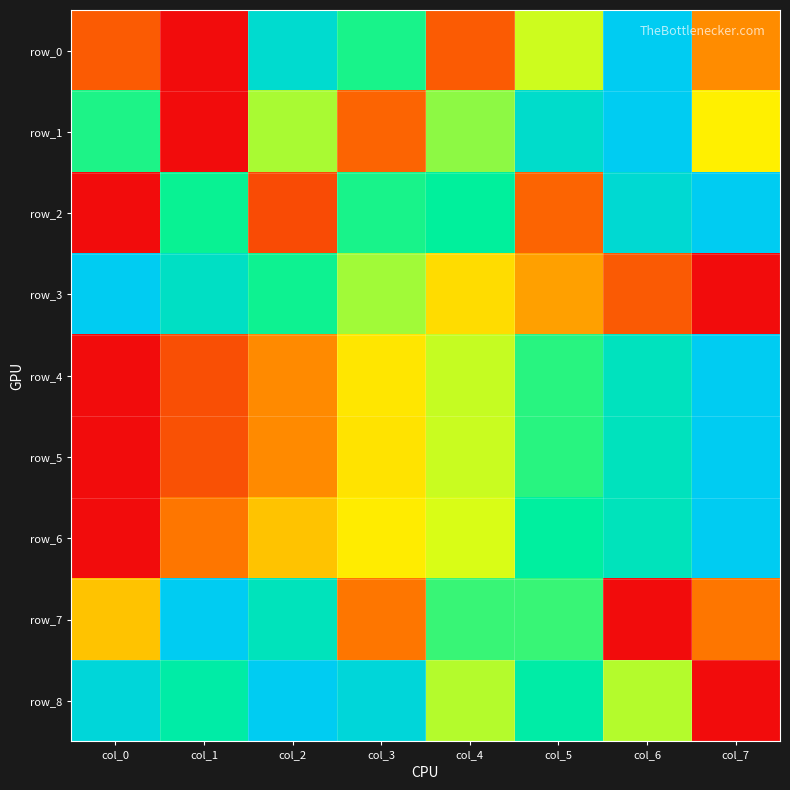

List the labels in order of row_2 value, smallest first.

col_0, col_2, col_5, col_3, col_1, col_4, col_6, col_7